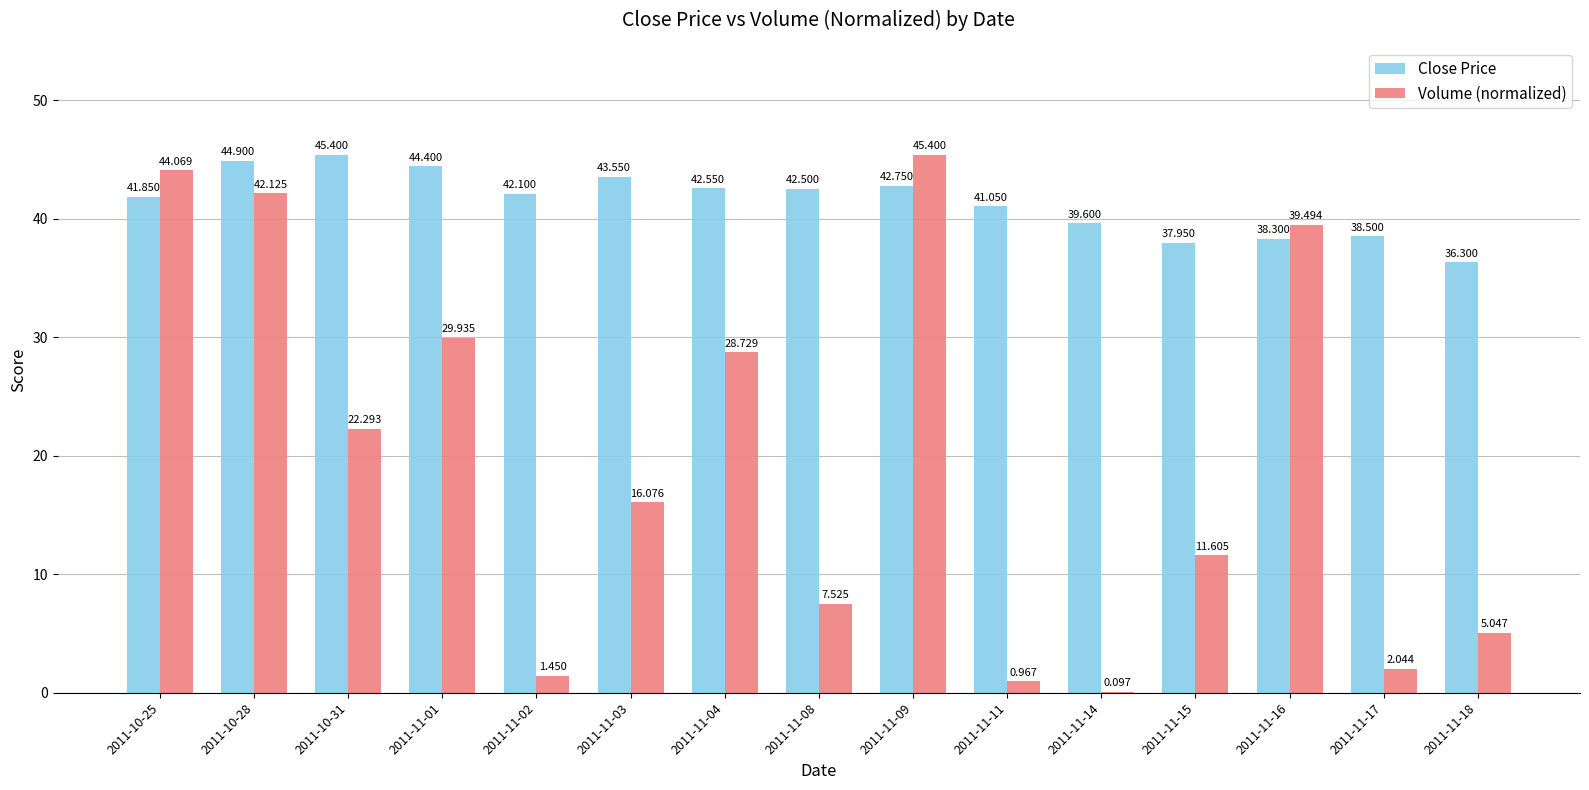

Is the value of Close Price at 2011-11-04 greater than the value of Volume (normalized) at 2011-11-08?

Yes